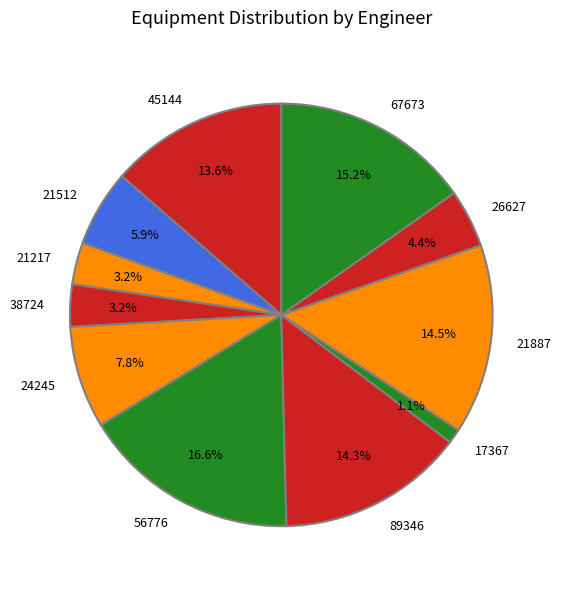

Combined, do 17367 and 26627 account for over 50%?

No